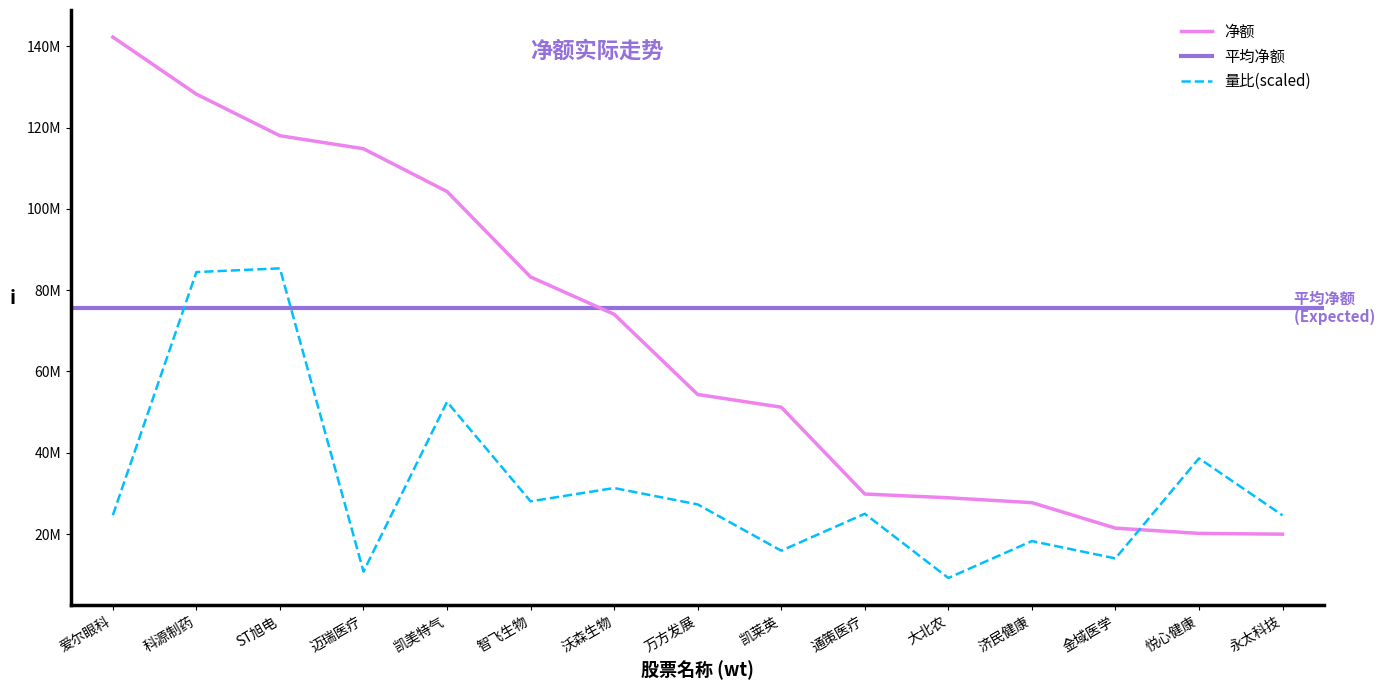

Is it true that the value at 智飞生物 is 108558238?

False